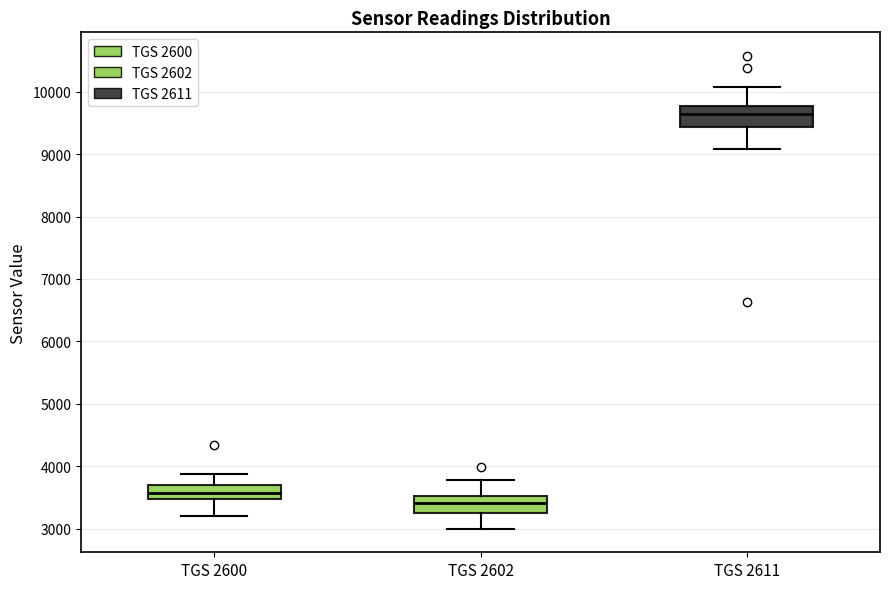

Reading left to right, transcribe this box plot: for each box, give where its median line is, the range the box spans, and where its two whiskers end, as read against the y-axis. The values are not printed on the chart, so give them approximately, as read against the axis.

TGS 2600: median 3600, box 3500 to 3700, whiskers 3200 to 3900
TGS 2602: median 3400, box 3200 to 3500, whiskers 3000 to 3800
TGS 2611: median 9600, box 9400 to 9800, whiskers 9100 to 10100